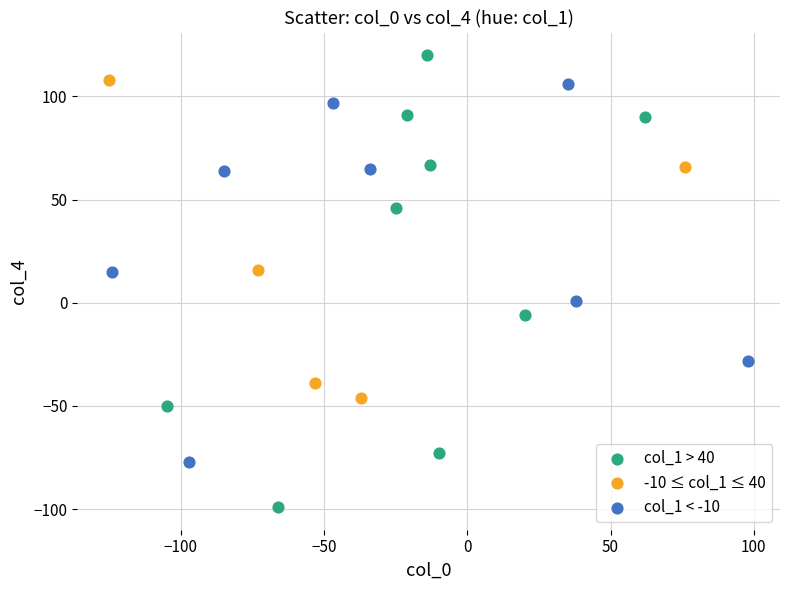

Which series has the widest spread of Y values?

col_1 > 40